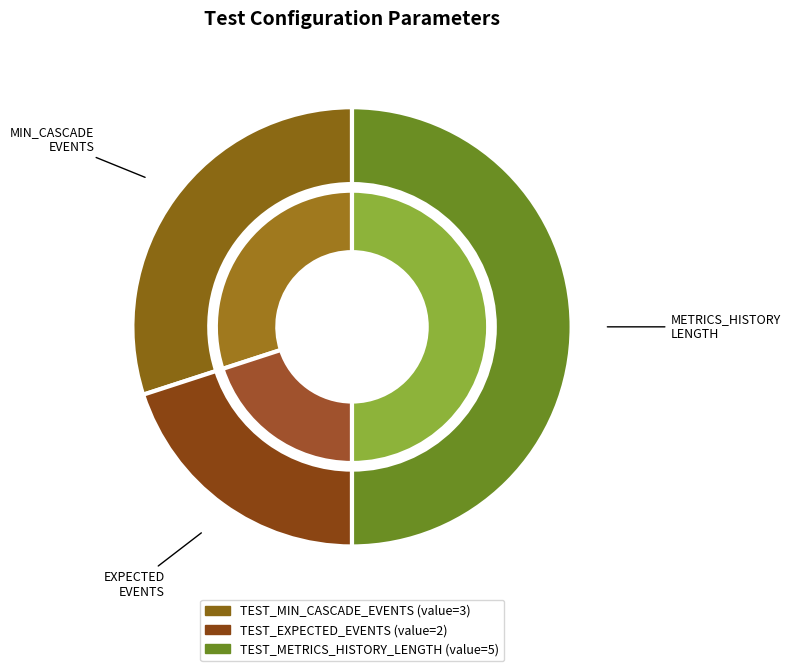

Does TEST_MIN_CASCADE_EVENTS account for over 50% of the chart?

No